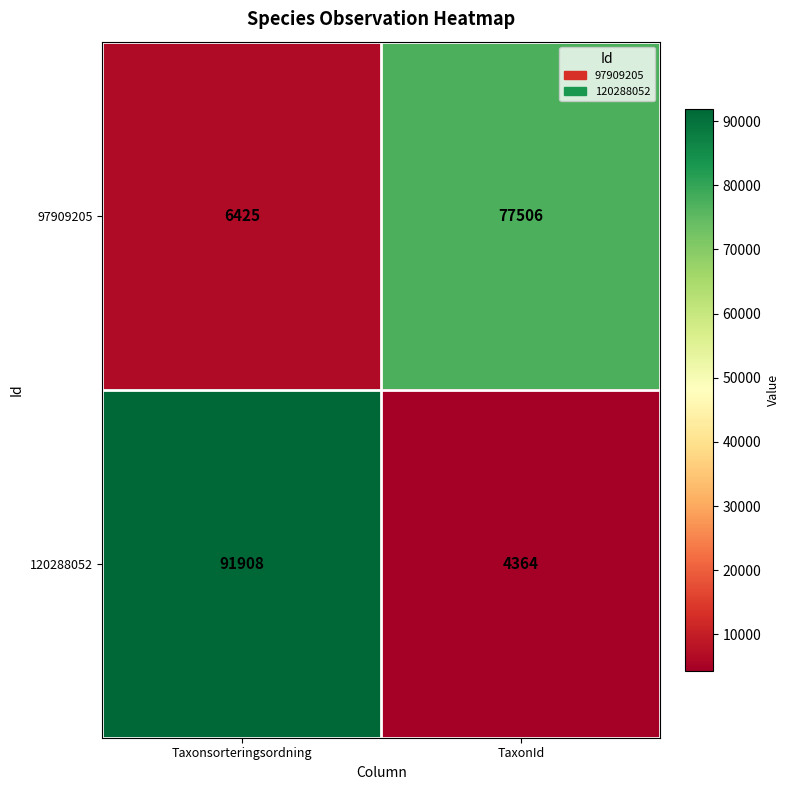

True or false: 120288052 has a value of 1923 at TaxonId.

False